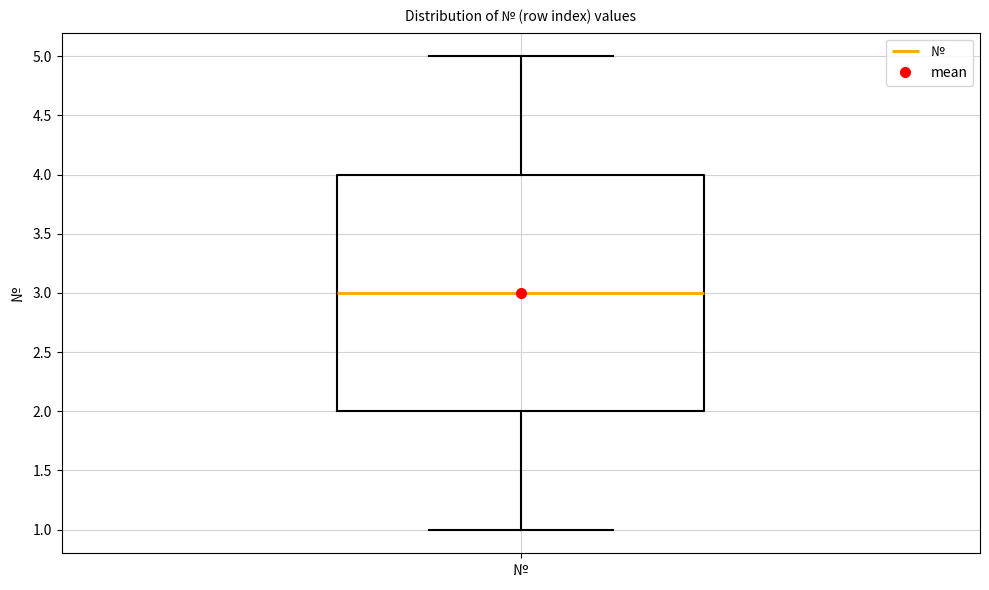

Where is the upper edge of the box for № on the y-axis? The values are not printed on the chart, so give them approximately, as read against the axis.

4